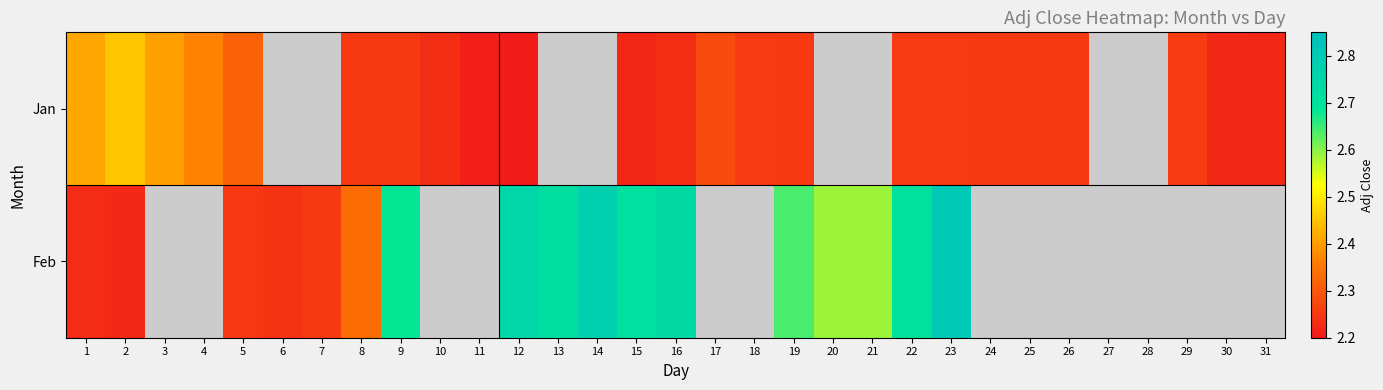

Which series changed the most between 15 and 16?

Feb